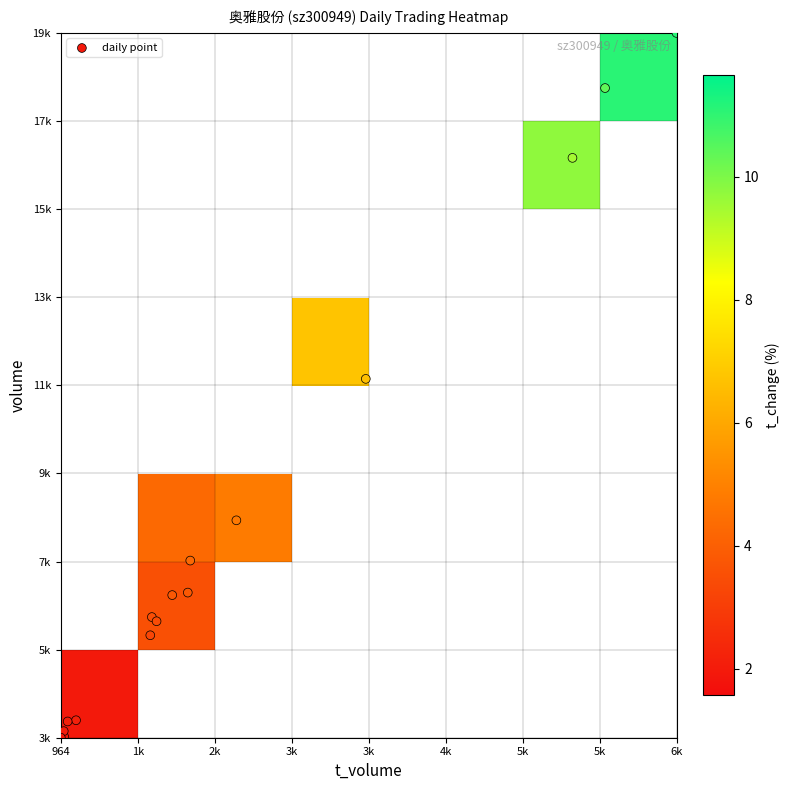

The 2022-10-31 series shows 1591.4 at 1. True or false?

False